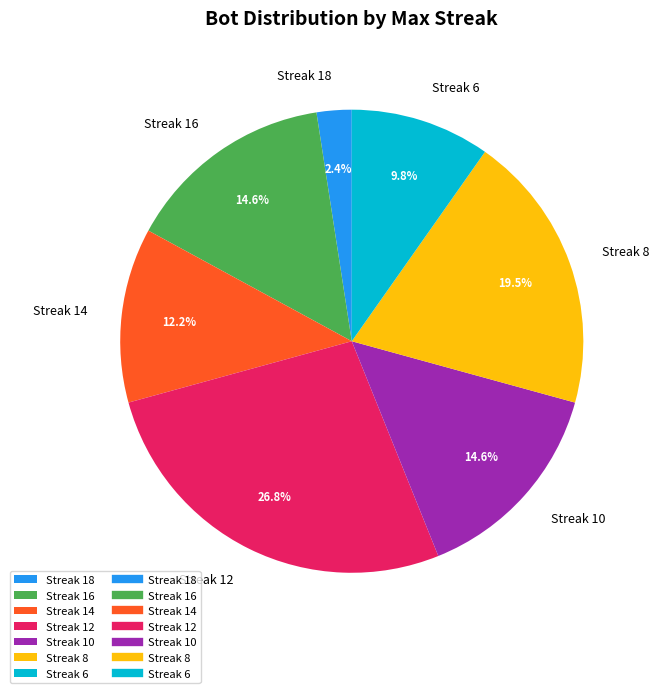

Combined, do Streak 12 and Streak 10 account for over 50%?

No